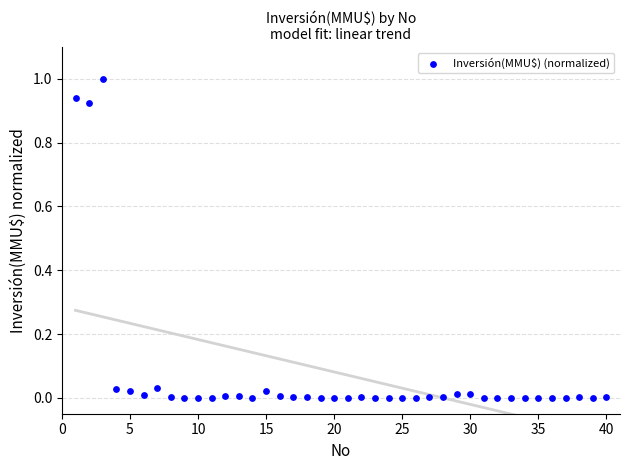

What is the range of X values (max minus min)?

39.0